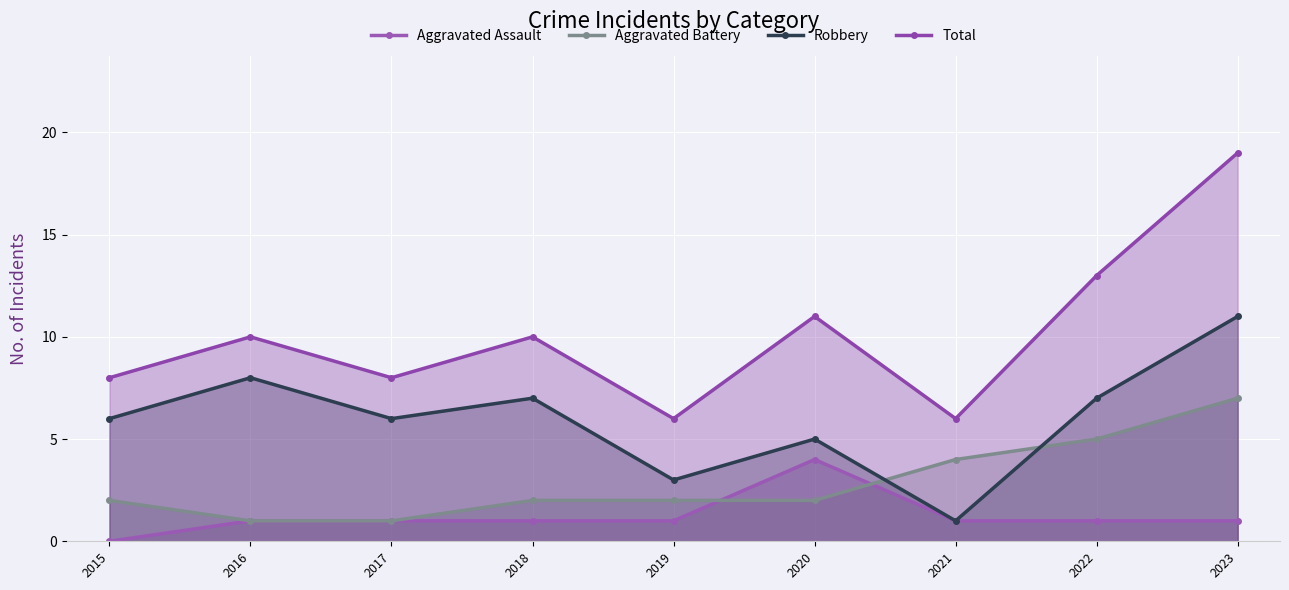

Reading right to left, list all the values displayed in this chart.

Aggravated Assault: 1	1	1	4	1	1	1	1	0
Aggravated Battery: 7	5	4	2	2	2	1	1	2
Robbery: 11	7	1	5	3	7	6	8	6
Total: 19	13	6	11	6	10	8	10	8